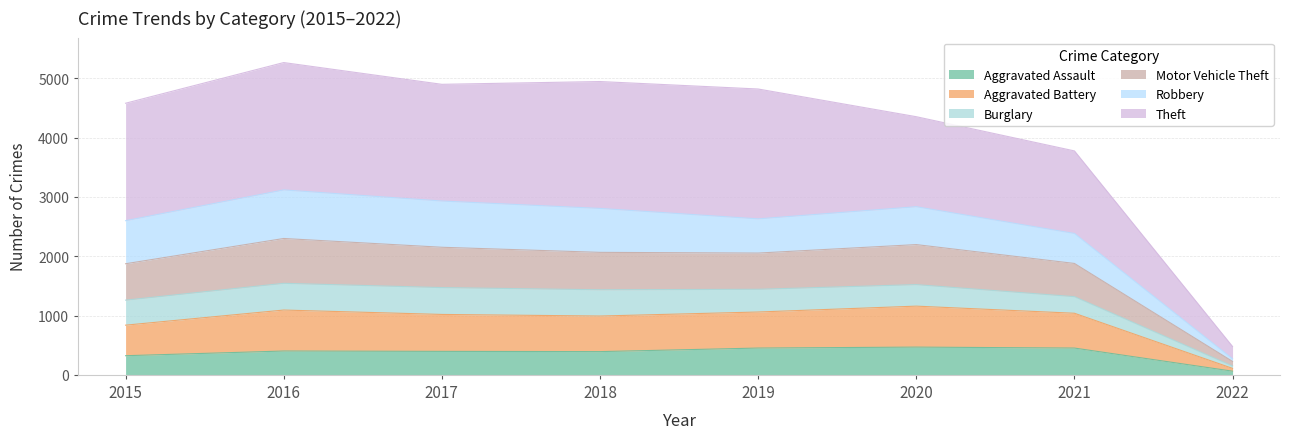

Which has a higher value, 2021 or 2015?

2021